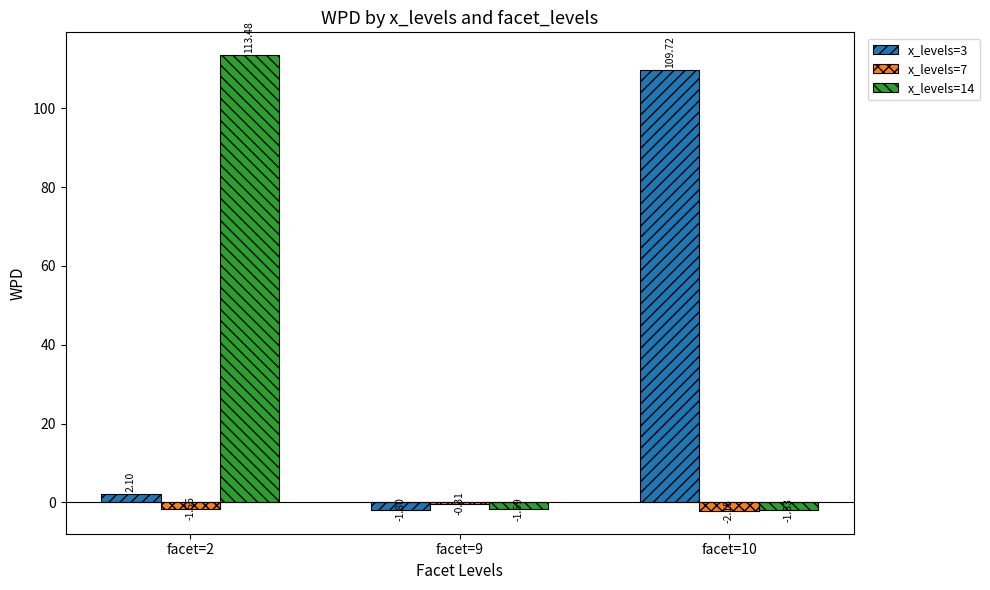

Which series has the largest total across all categories?

x_levels=14